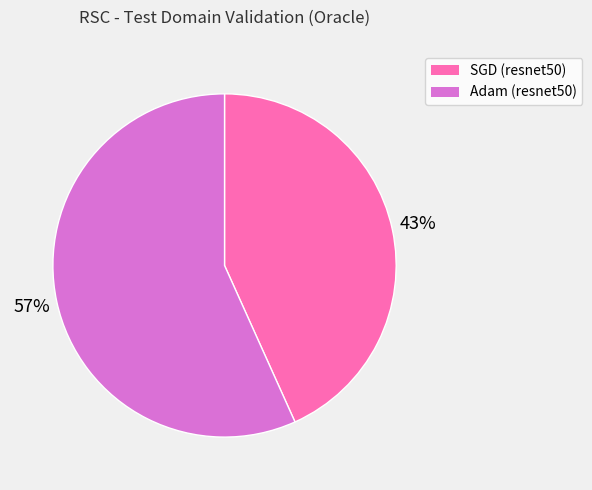

To the nearest percent, what is the average slice percentage?

50%